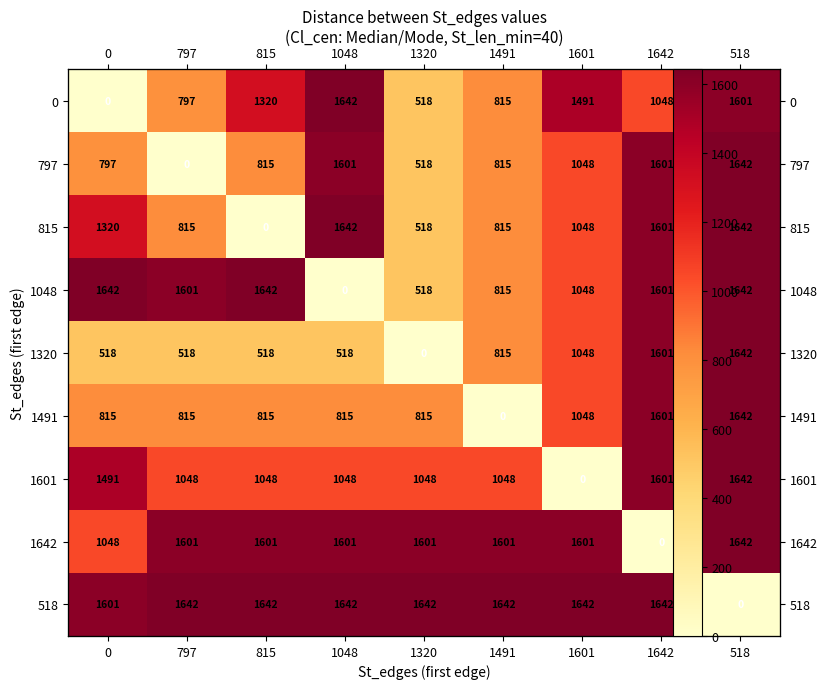

Where is 1048 nearest to the value 821?

1491